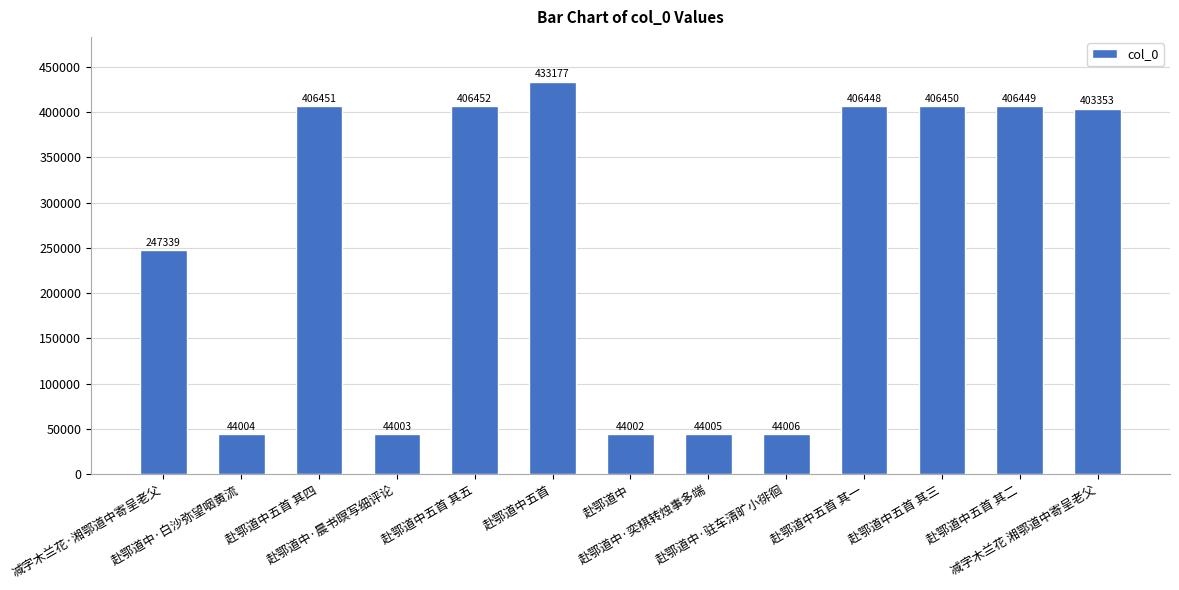

Does the chart contain stacked bars?

No